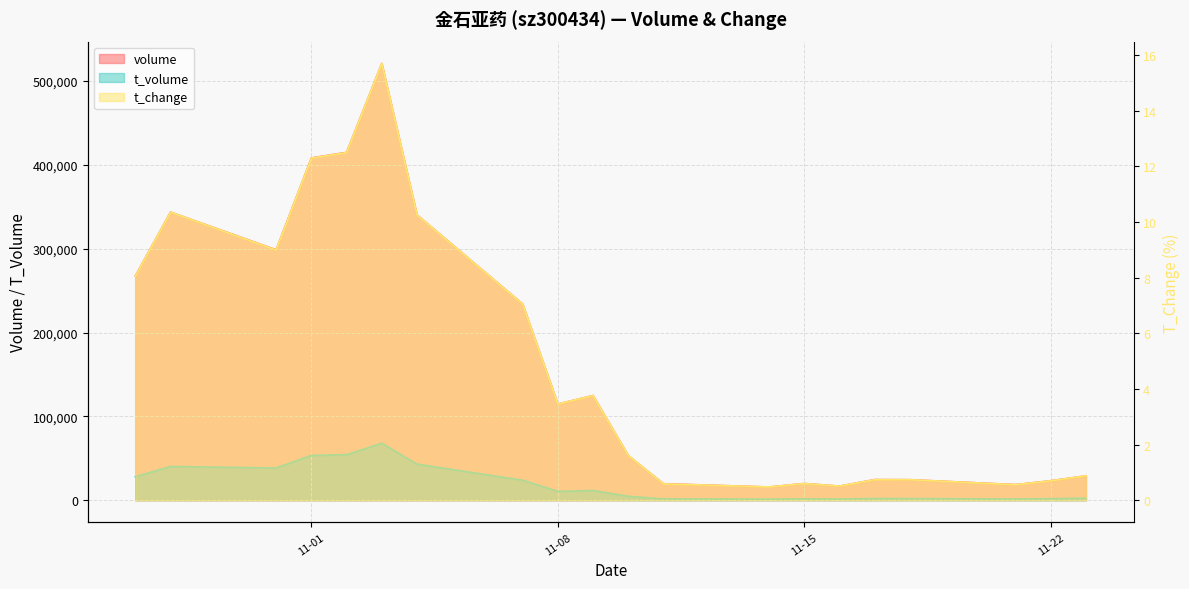

True or false: t_volume and t_change cross at least once.

False